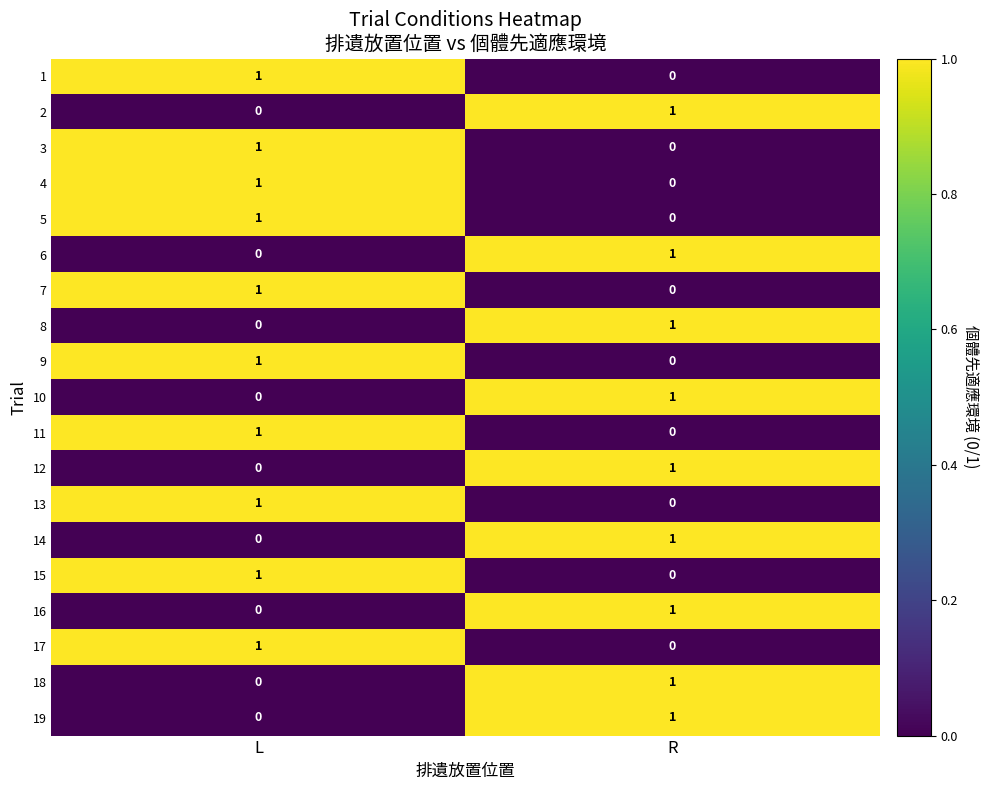

At which category is the sum across all series the highest?

L